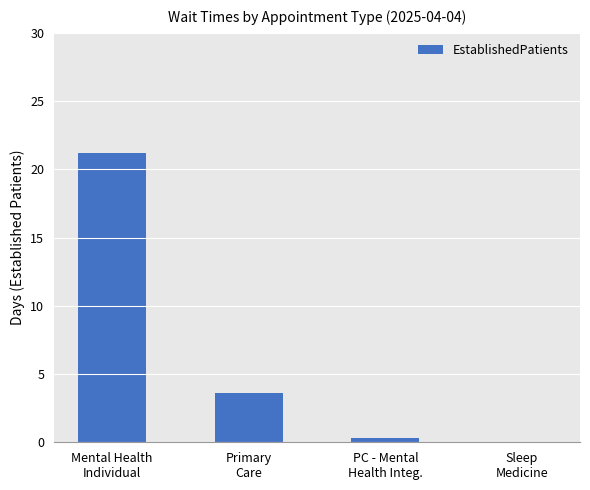

Are the bars horizontal?

No